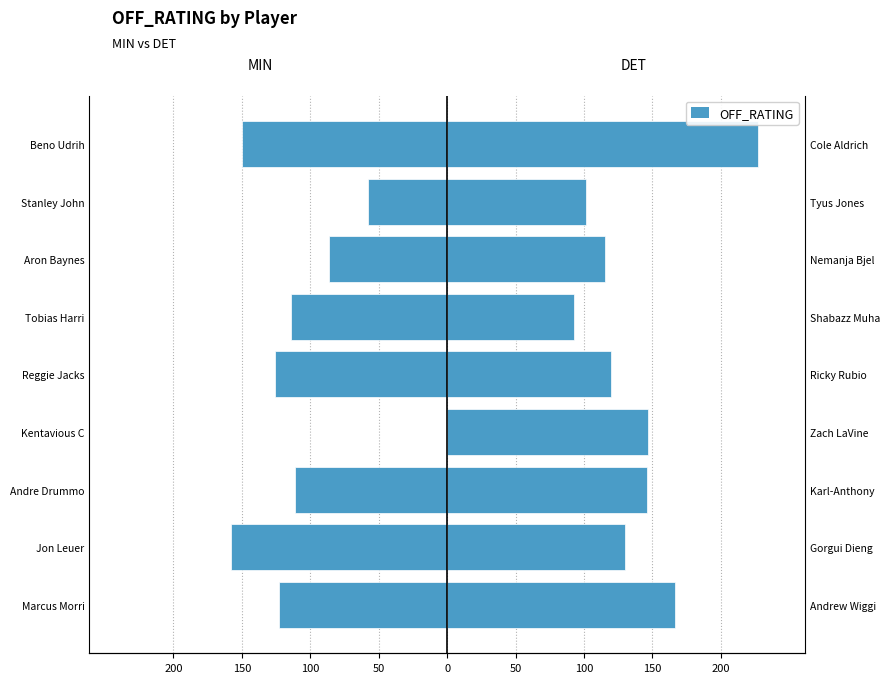

How many series are shown in this chart?

2